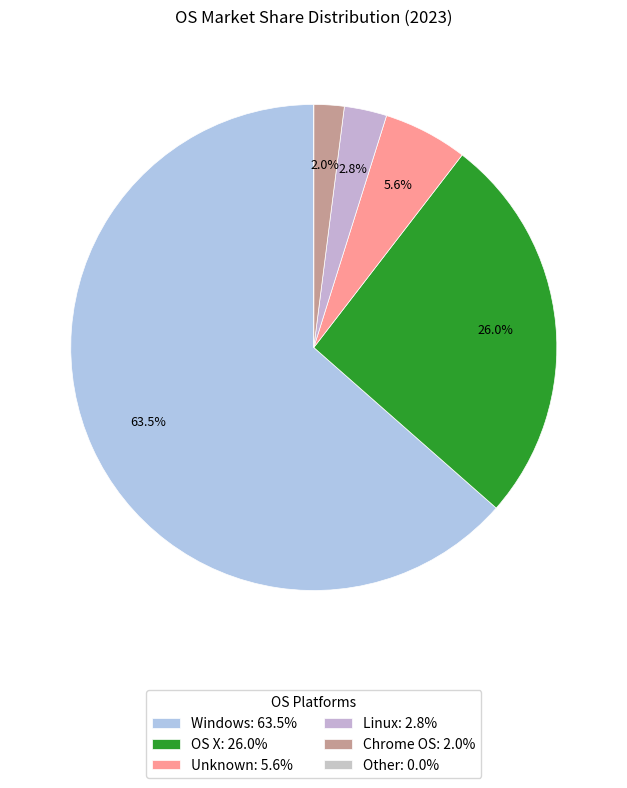

To the nearest percent, what portion does Unknown represent?

6%